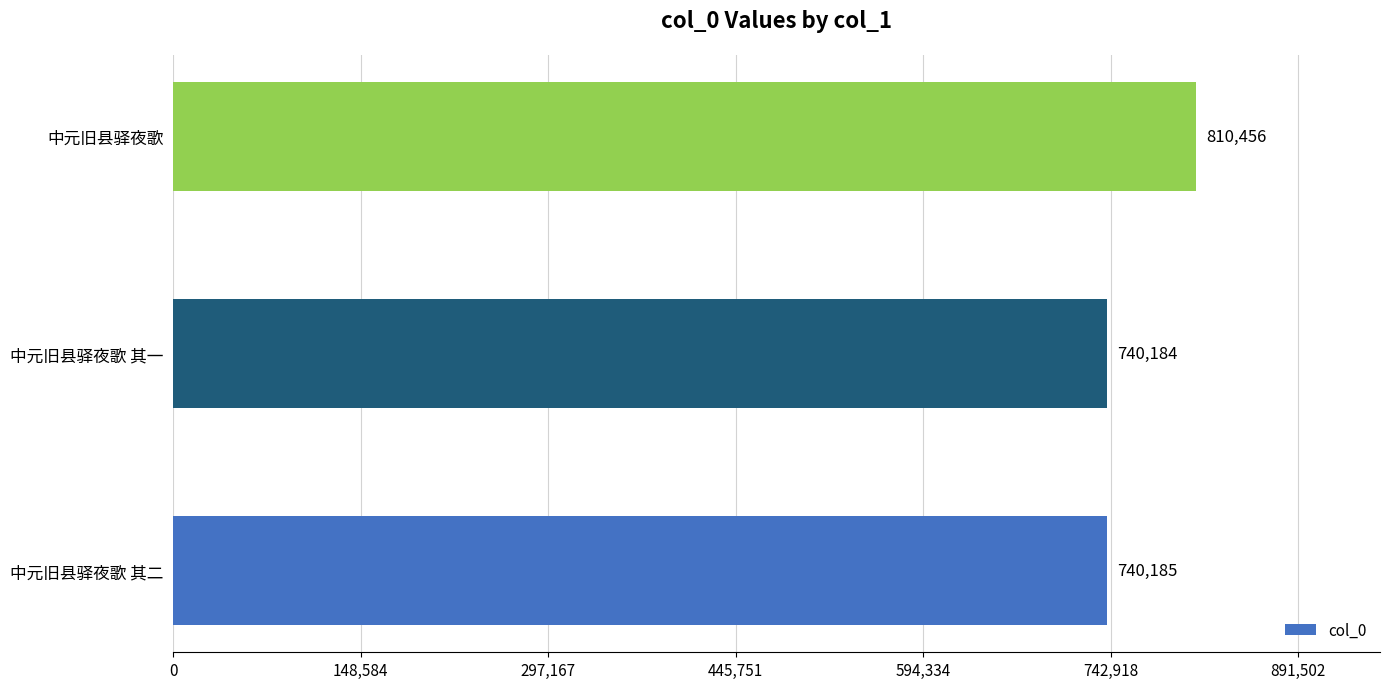

What is the ratio of the value at 中元旧县驿夜歌 to the value at 中元旧县驿夜歌 其二?

1.1